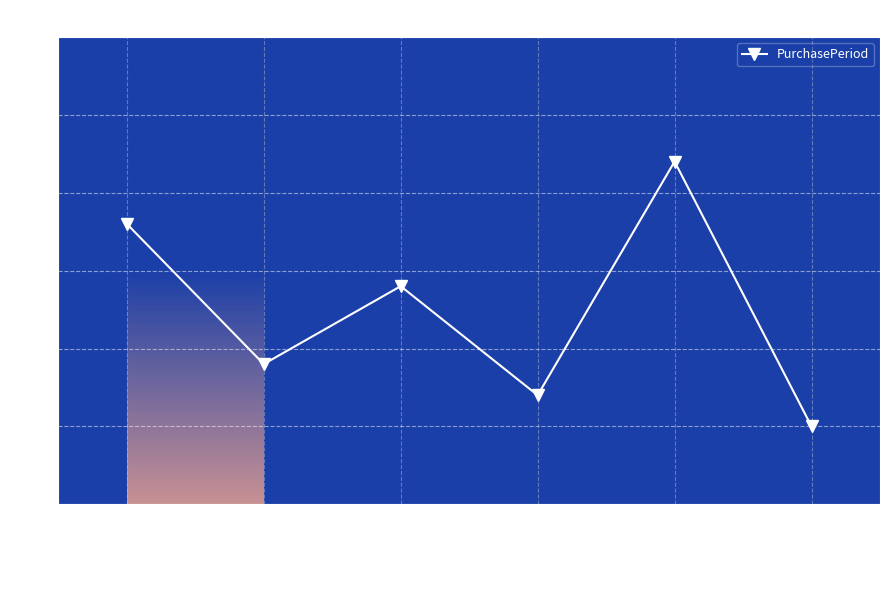

How many lines are shown in the chart?

1